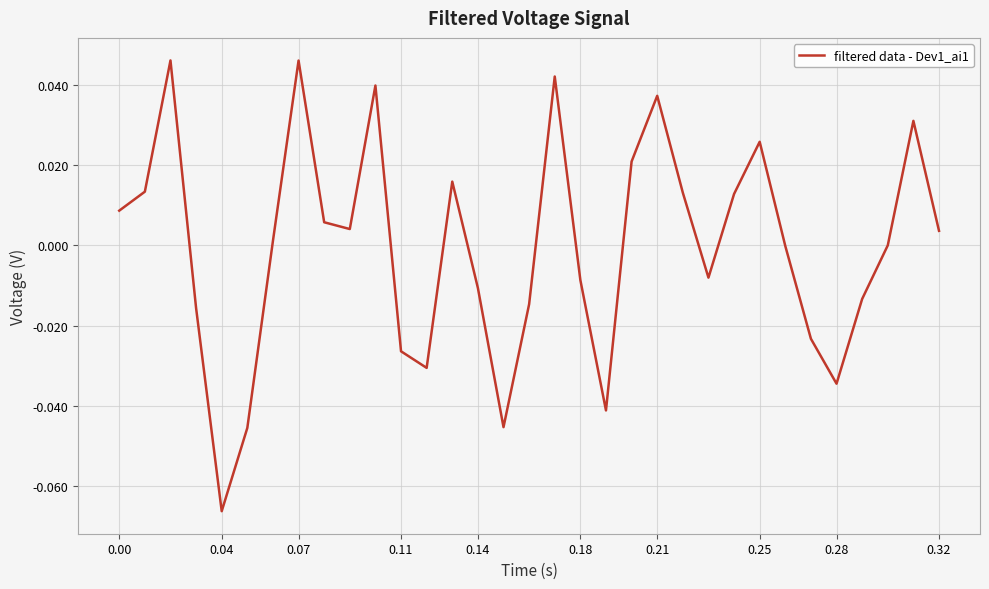

Count the number of data series in this chart.

1